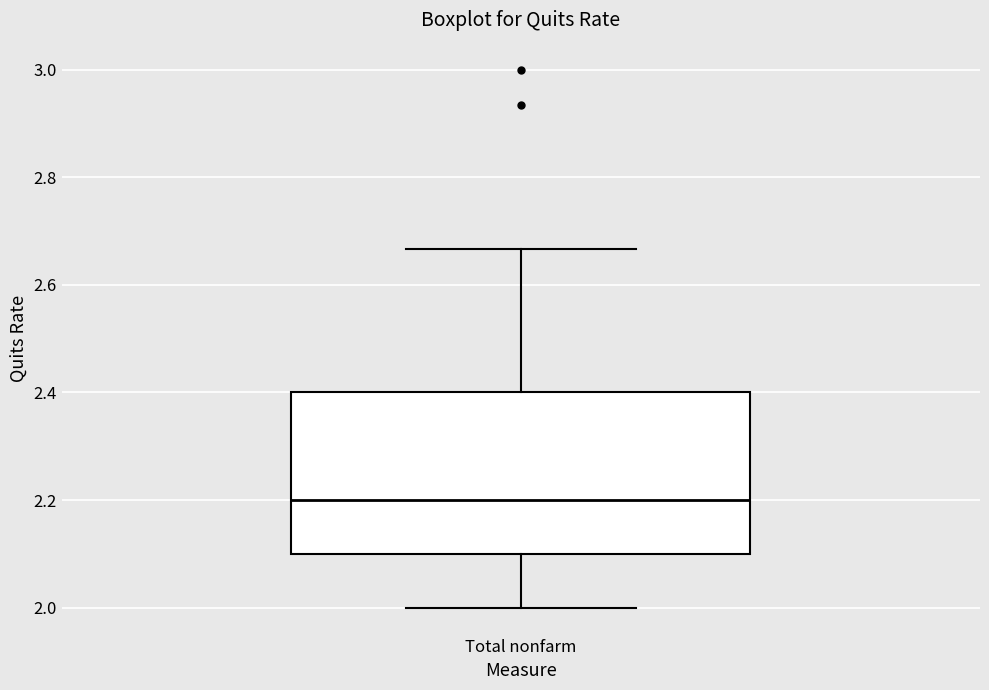

Read this box plot against the y-axis: the position of the median line, the range covered by the box, and the ends of both whiskers. The values are not printed on the chart, so give them approximately, as read against the axis.

median 2.20, box 2.10 to 2.40, whiskers 2.00 to 2.66